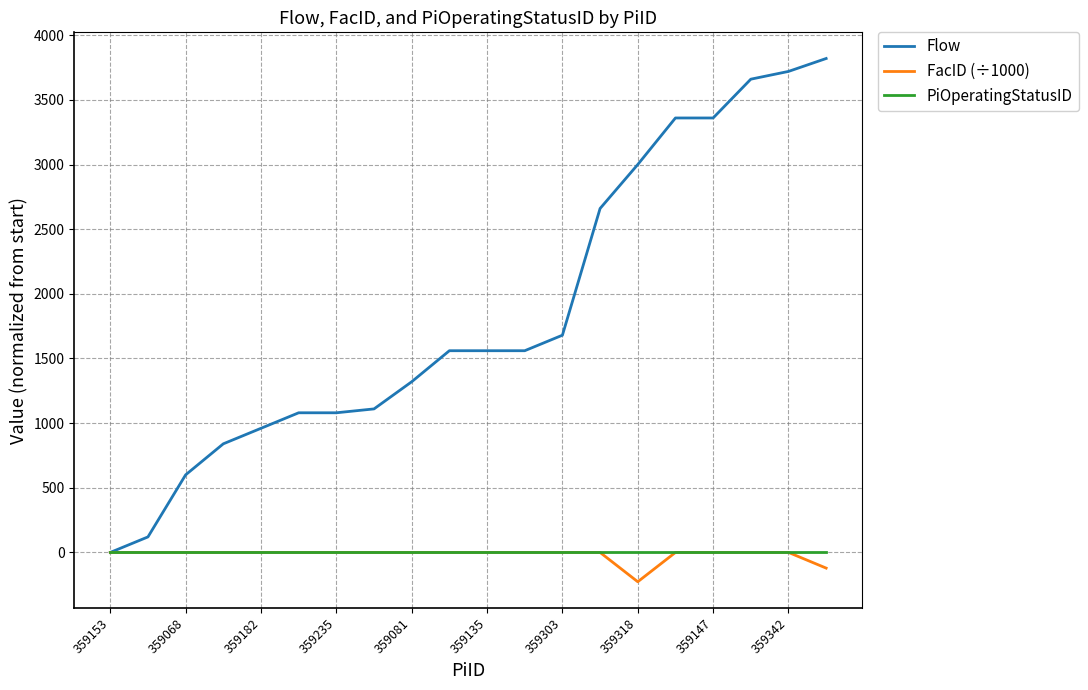

What is the minimum value shown in the chart?

-226.8